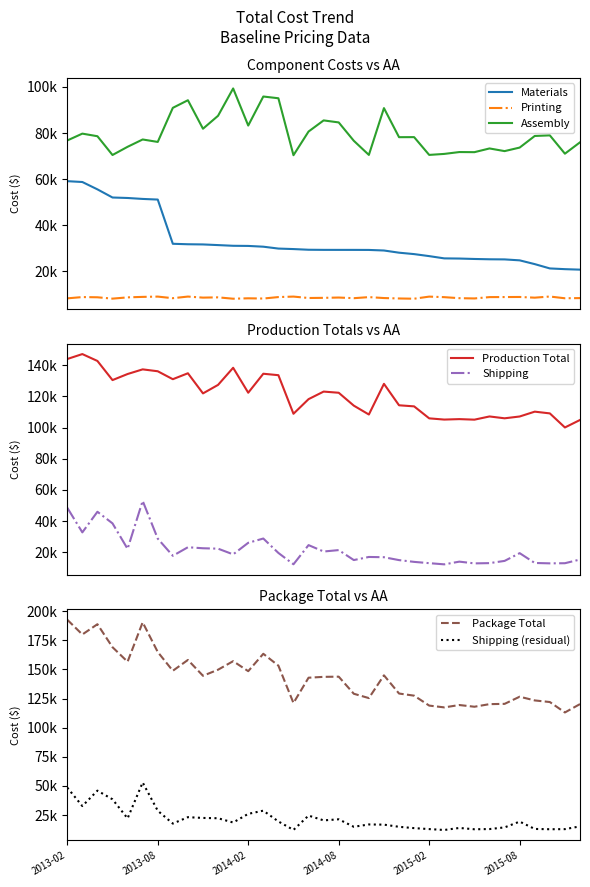

At which label does Shipping reach its minimum?

2015-03